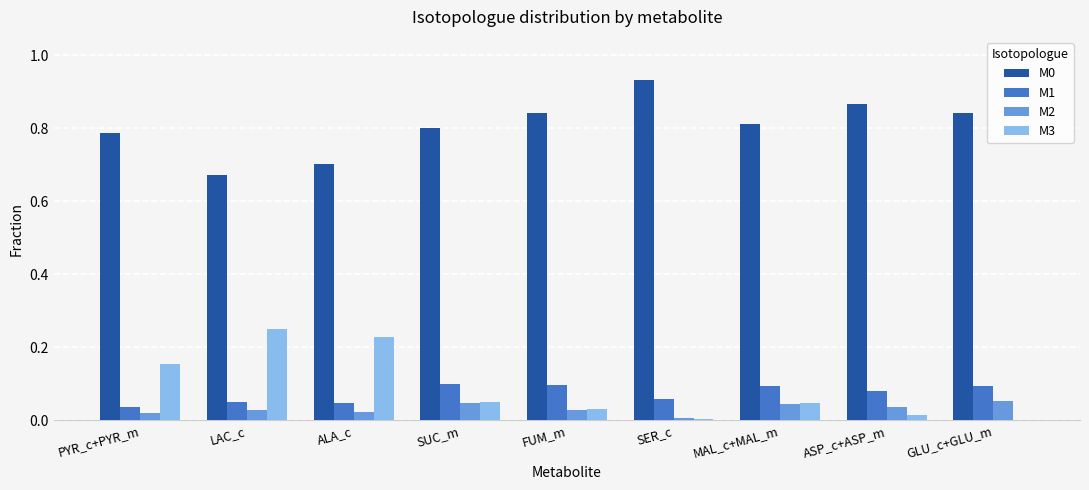

Are the bars grouped side by side (vs. stacked)?

Yes